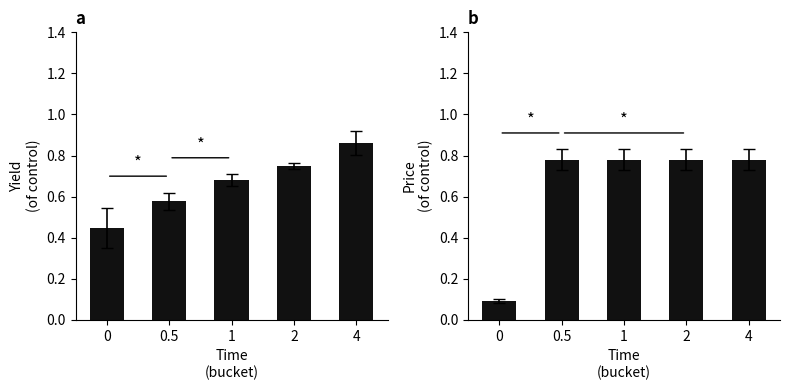

List the labels in order of CMHC value, largest first.

0.5, 1, 2, 4, 0